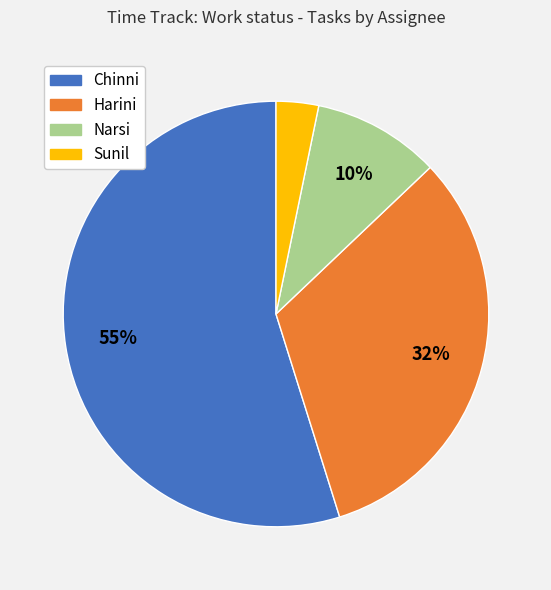

How many segments does this pie chart have?

4